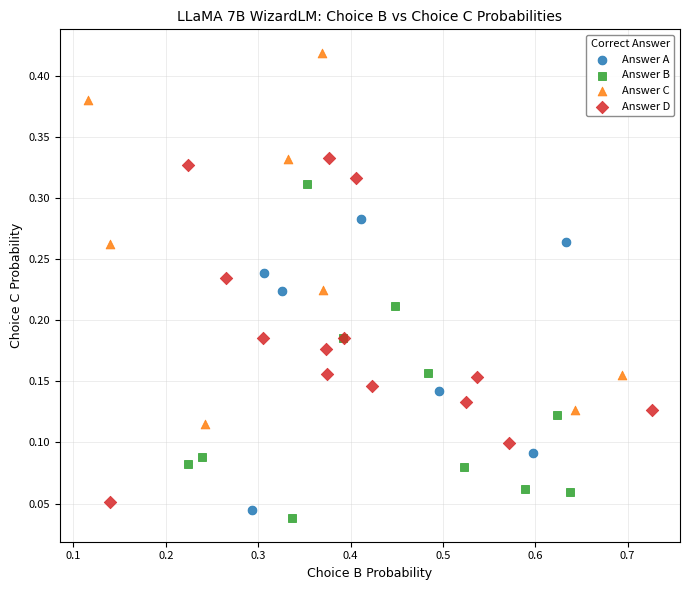

What are all the series names shown in the legend?

Answer A, Answer B, Answer C, Answer D